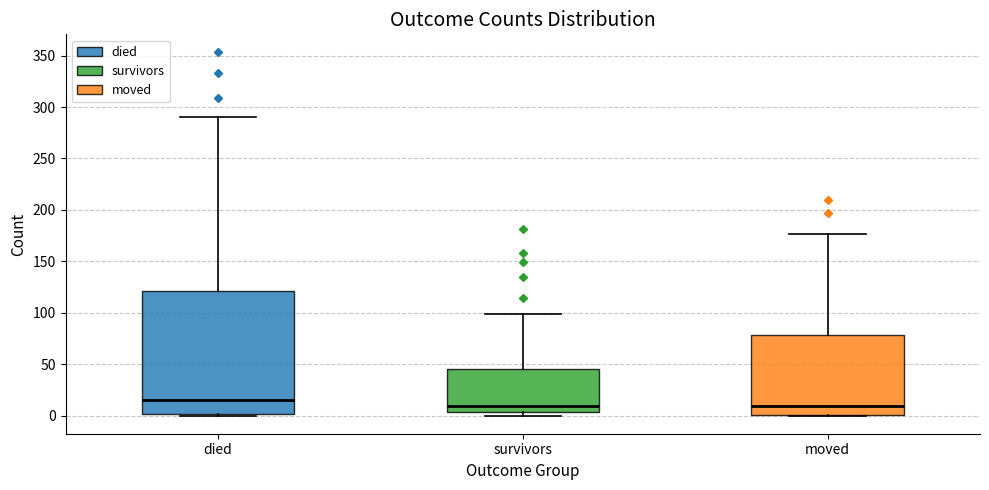

Reading left to right, transcribe this box plot: for each box, give where its median line is, the range the box spans, and where its two whiskers end, as read against the y-axis. The values are not printed on the chart, so give them approximately, as read against the axis.

died: median 15, box 0 to 120, whiskers 0 to 290
survivors: median 10, box 5 to 45, whiskers 0 to 100
moved: median 10, box 0 to 80, whiskers 0 to 175